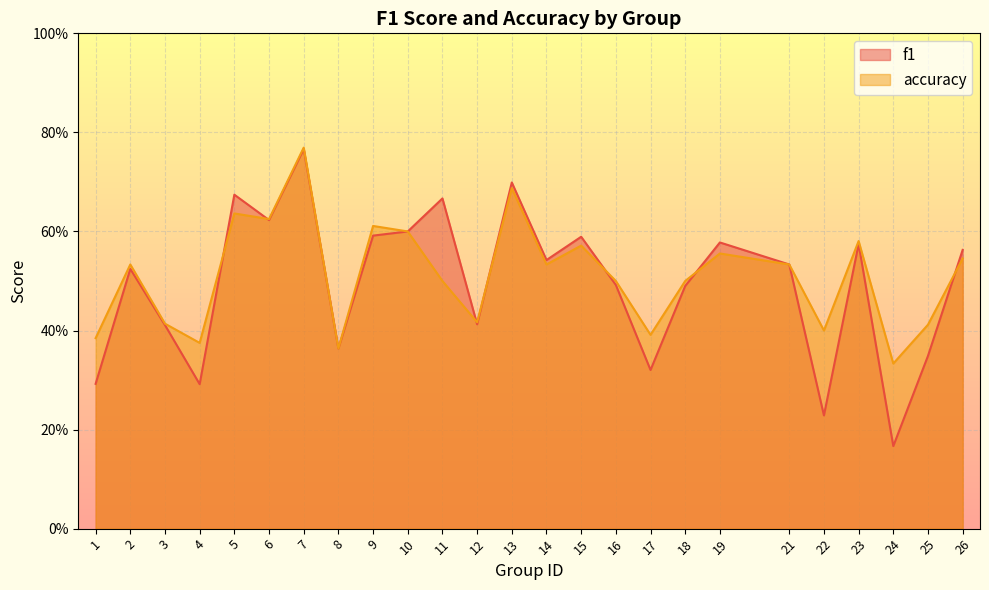

True or false: accuracy and f1 cross at least once.

True